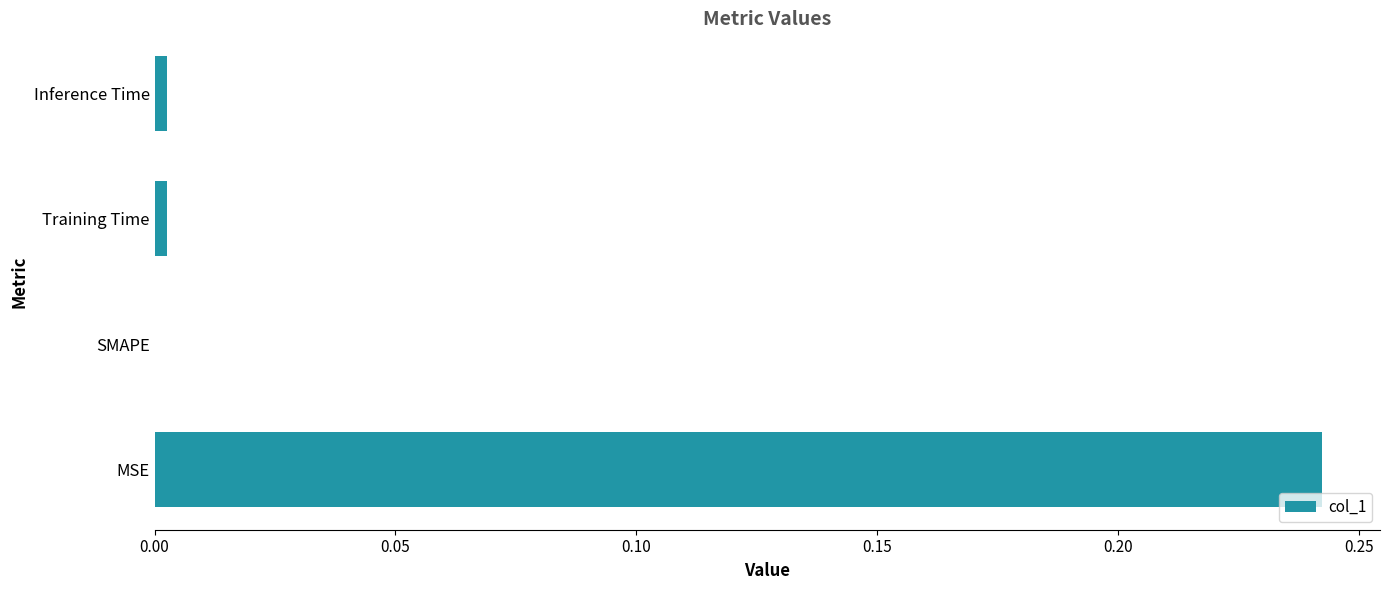

How many values are above zero?

3